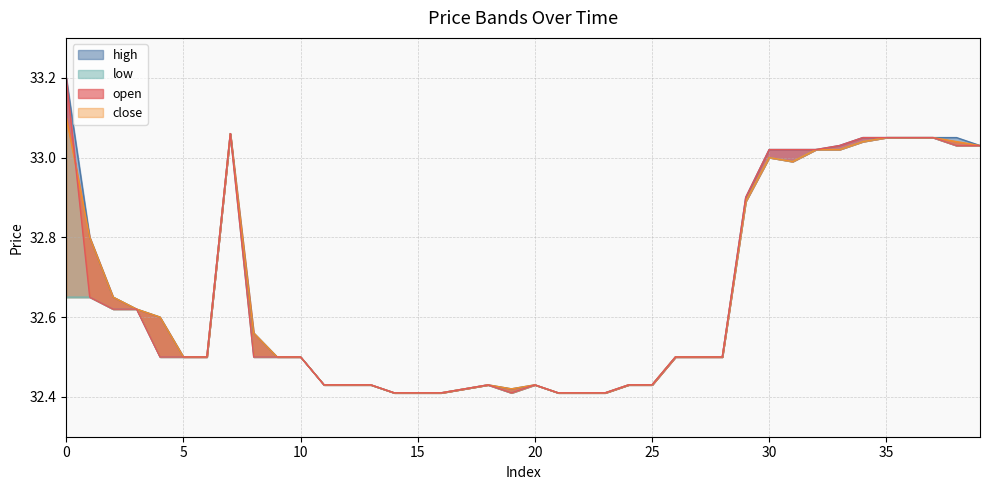

What is the approximate value of close at 36?

33.0